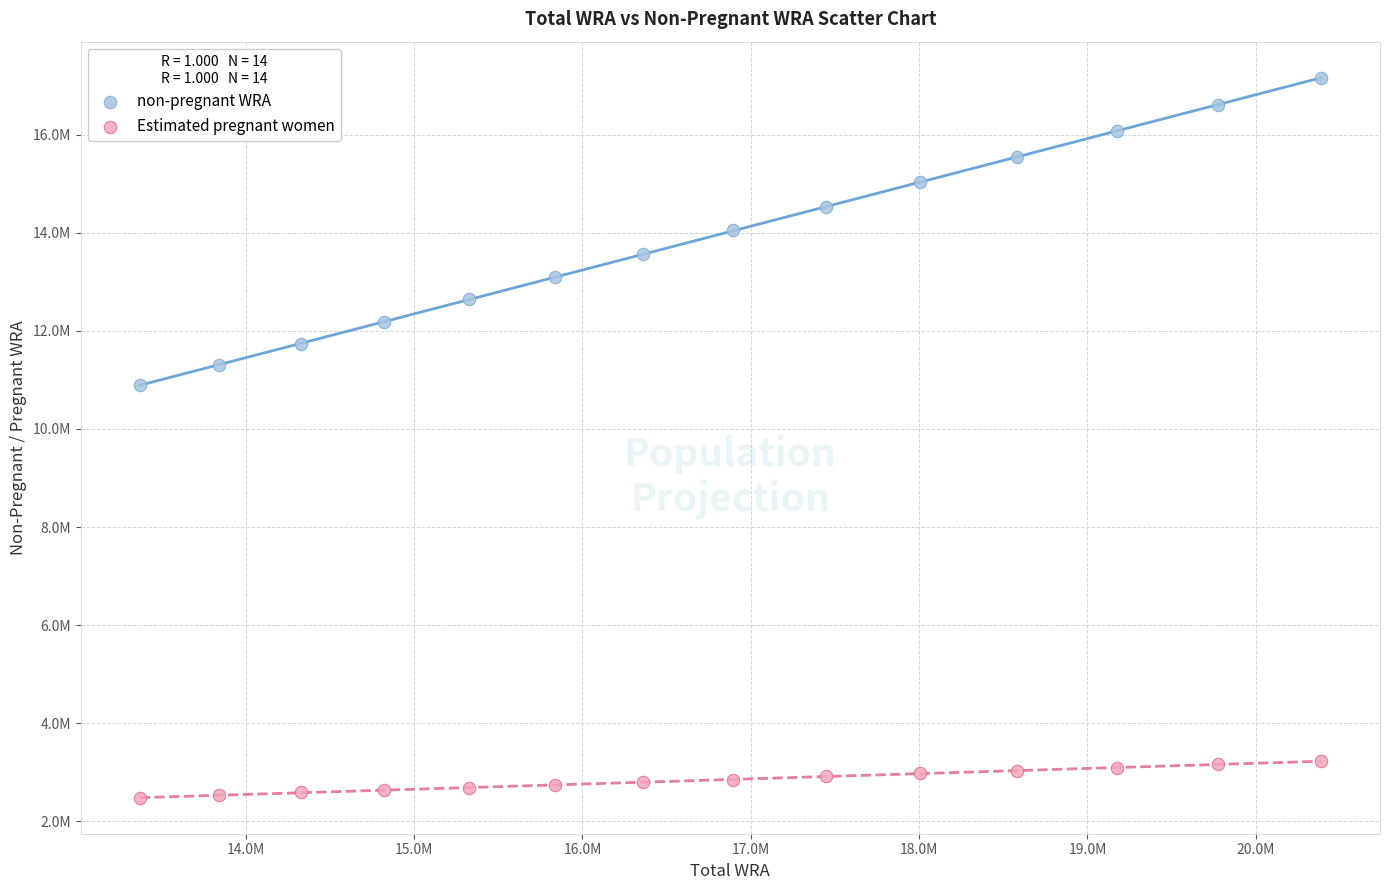

What are all the series names shown in the legend?

non-pregnant WRA, Estimated pregnant women